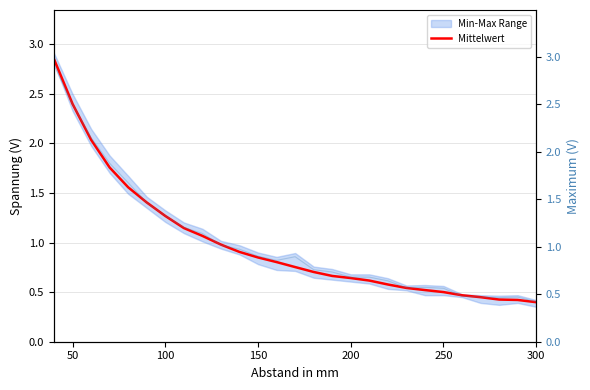

True or false: Maximum has more than 0 points higher than both neighbors.

True